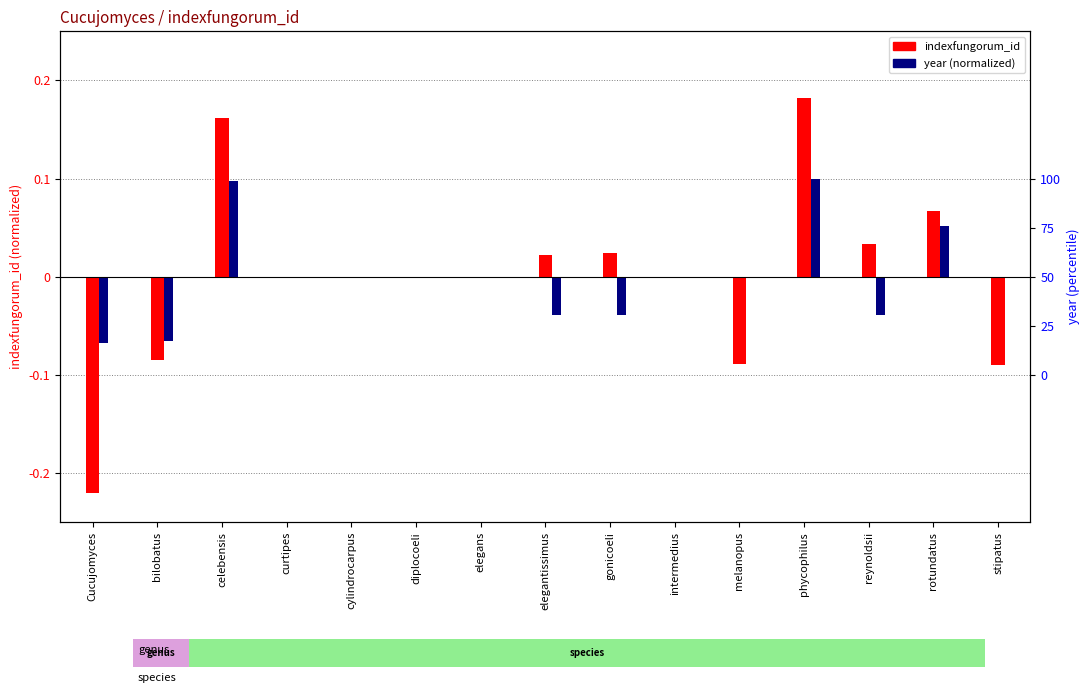

What position from the left is celebensis?

3